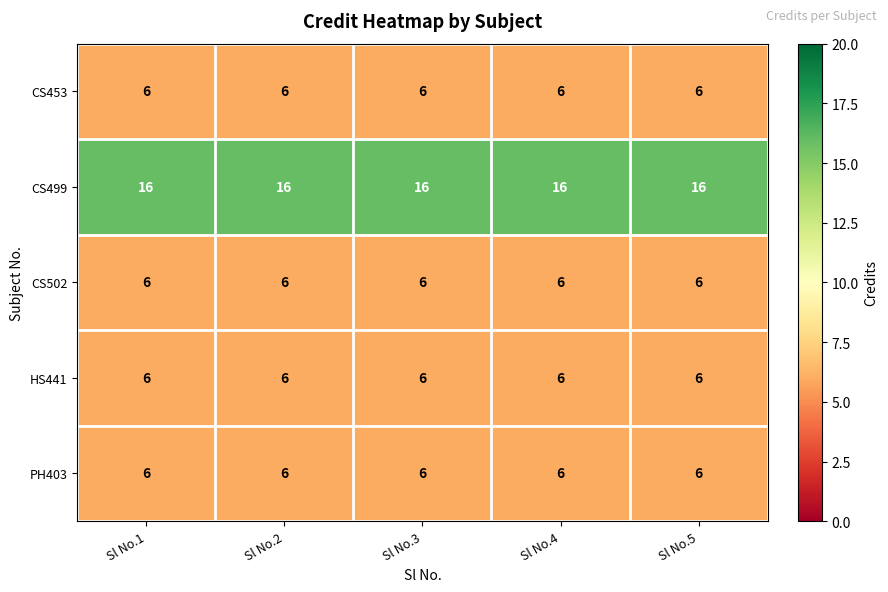

What is the spread (max minus min) of values at Sl No.1?

10